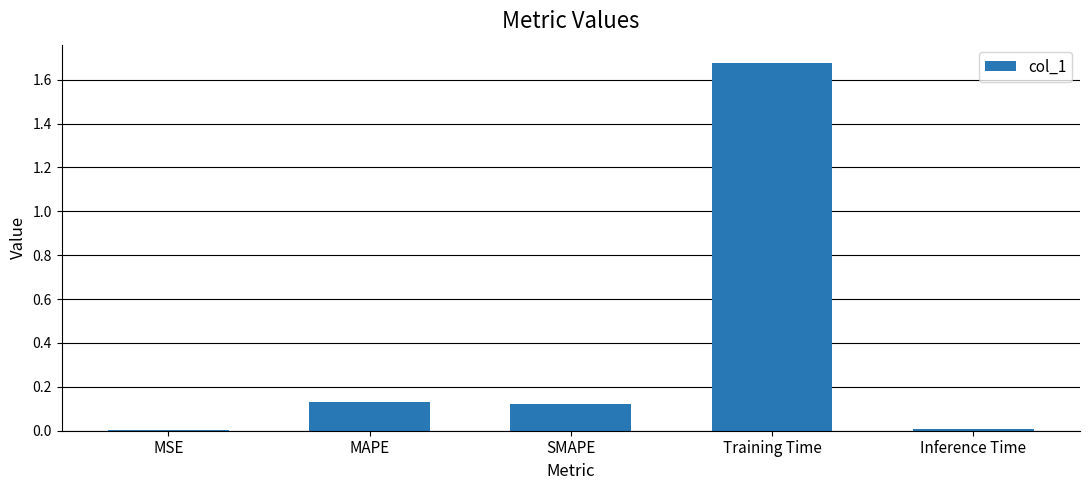

Which has a higher value, MAPE or Training Time?

Training Time